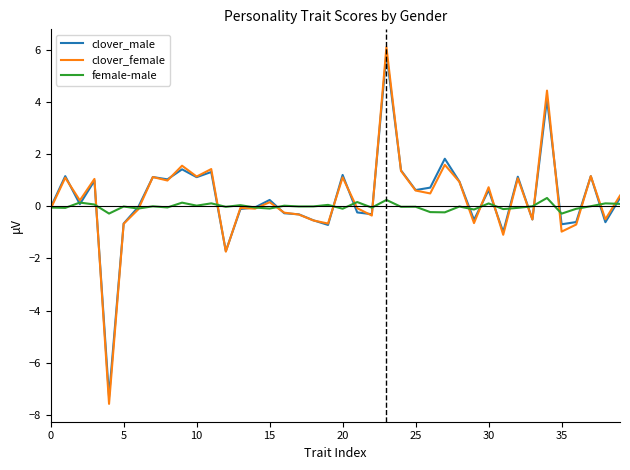

After their last crossing, which series has the higher values: female-male or clover_female?

clover_female